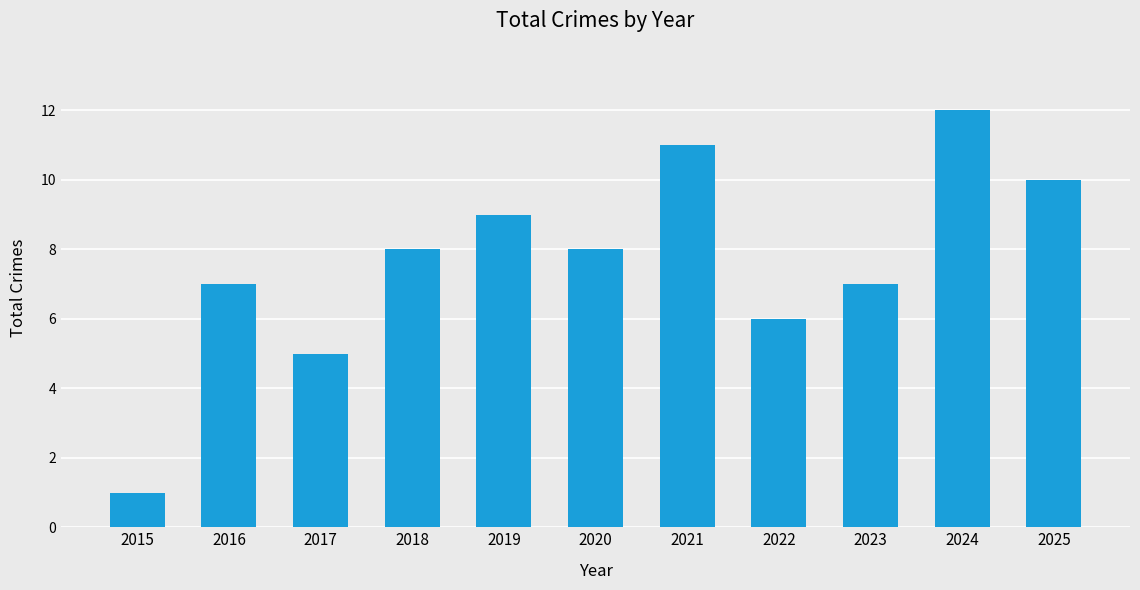

Reading right to left, what are all the values shown in this chart?

10	12	7	6	11	8	9	8	5	7	1